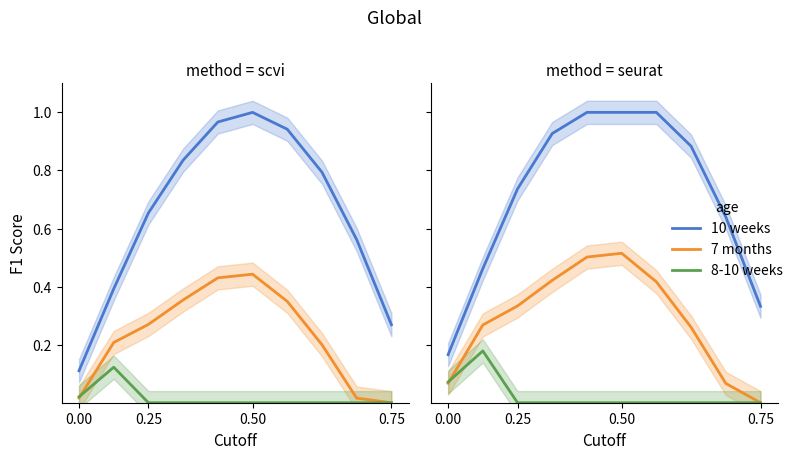

True or false: 10 weeks and 7 months cross at least once.

False